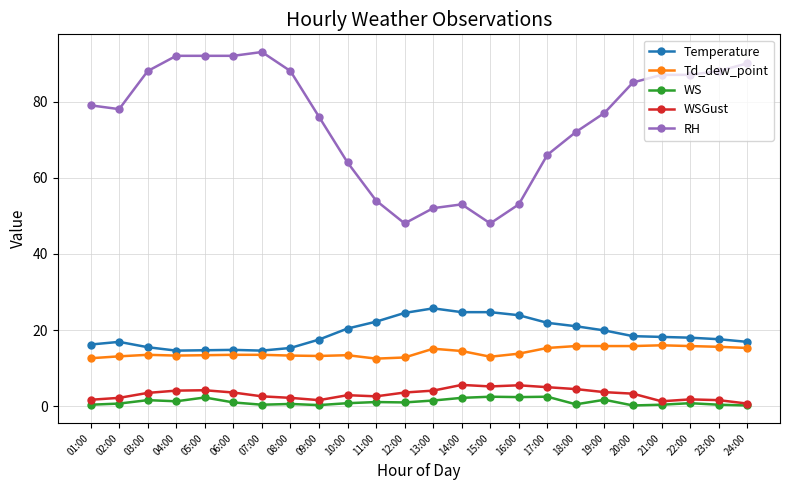

What is the maximum value shown in the chart?

93.0